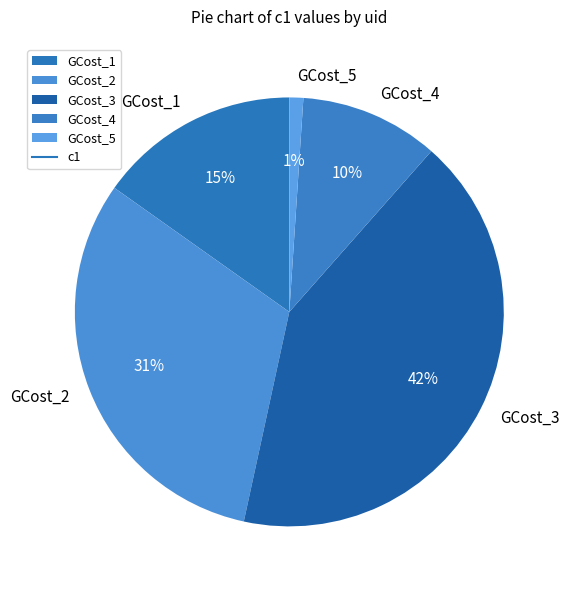

Rank the categories by value from lowest to highest.

GCost_5, GCost_4, GCost_1, GCost_2, GCost_3